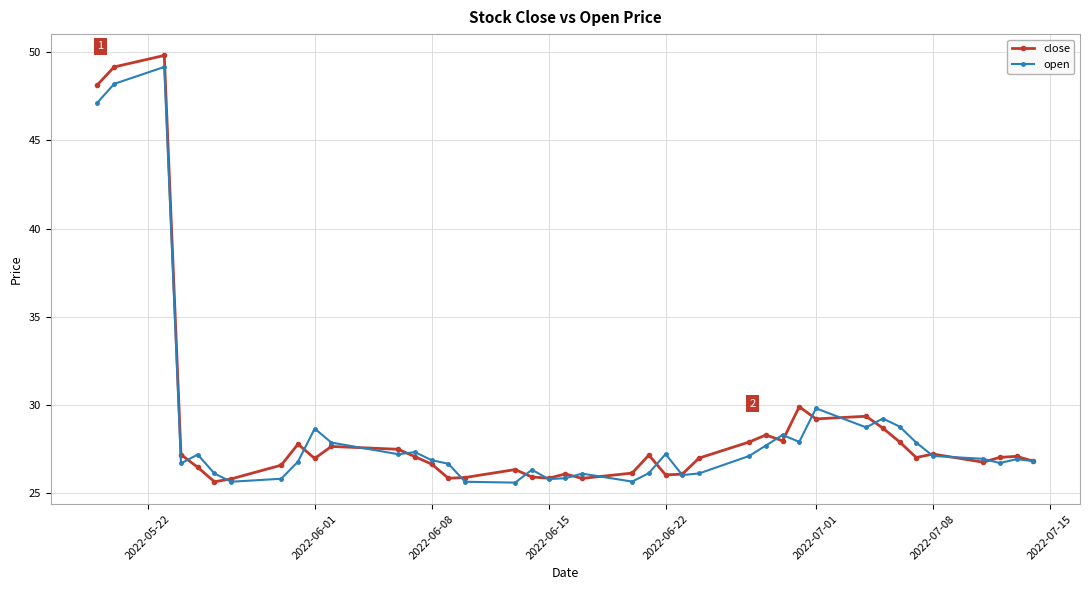

Which series has the largest range (max minus min)?

close